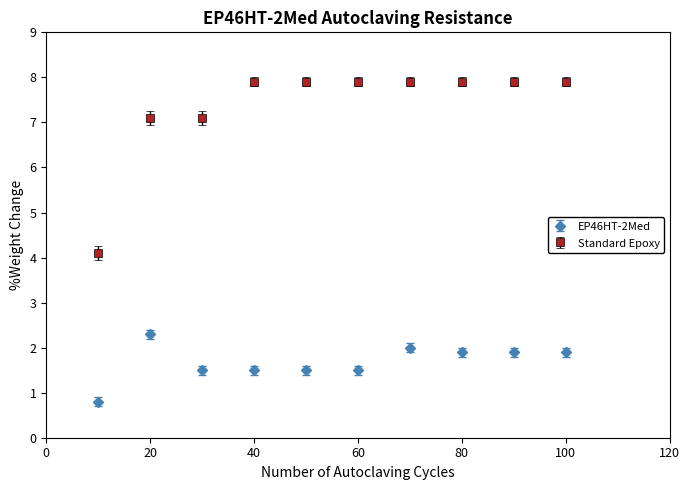

What are all the series names shown in the legend?

EP46HT-2Med, Standard Epoxy